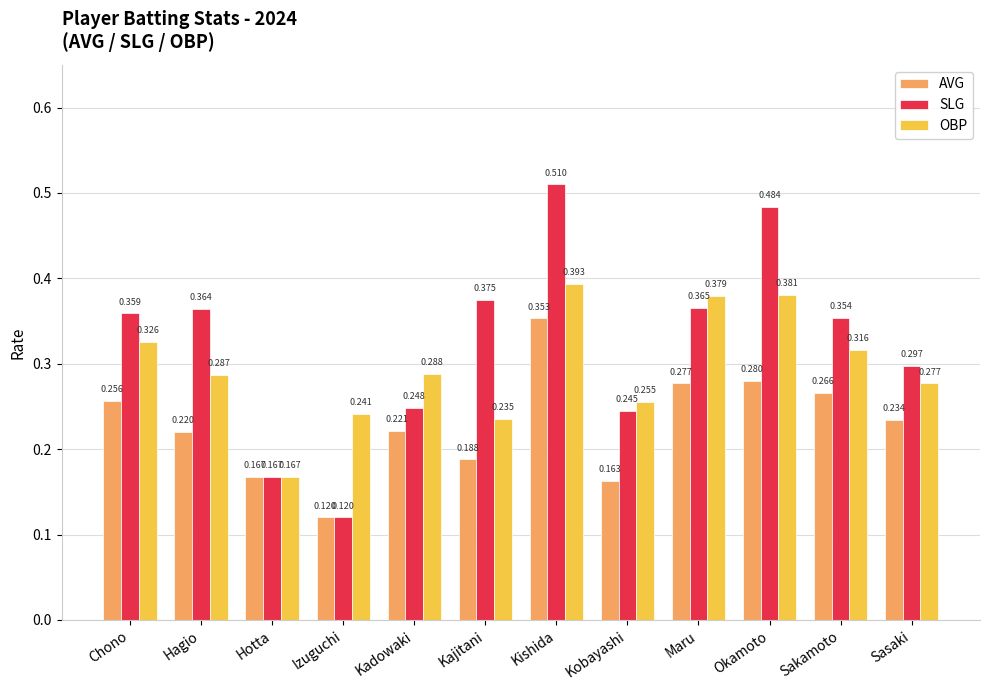

Is the value of SLG at Kobayashi greater than the value of AVG at Maru?

No